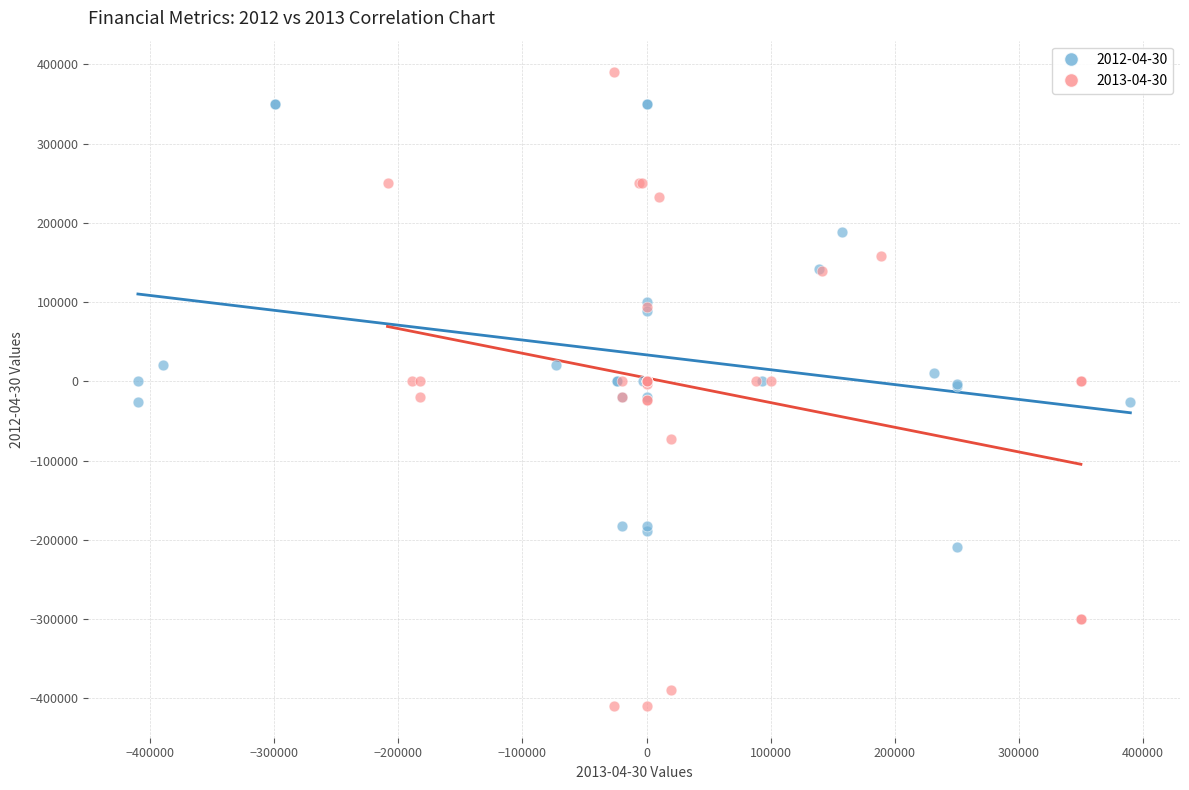

Which series reaches the maximum Y coordinate?

2013-04-30